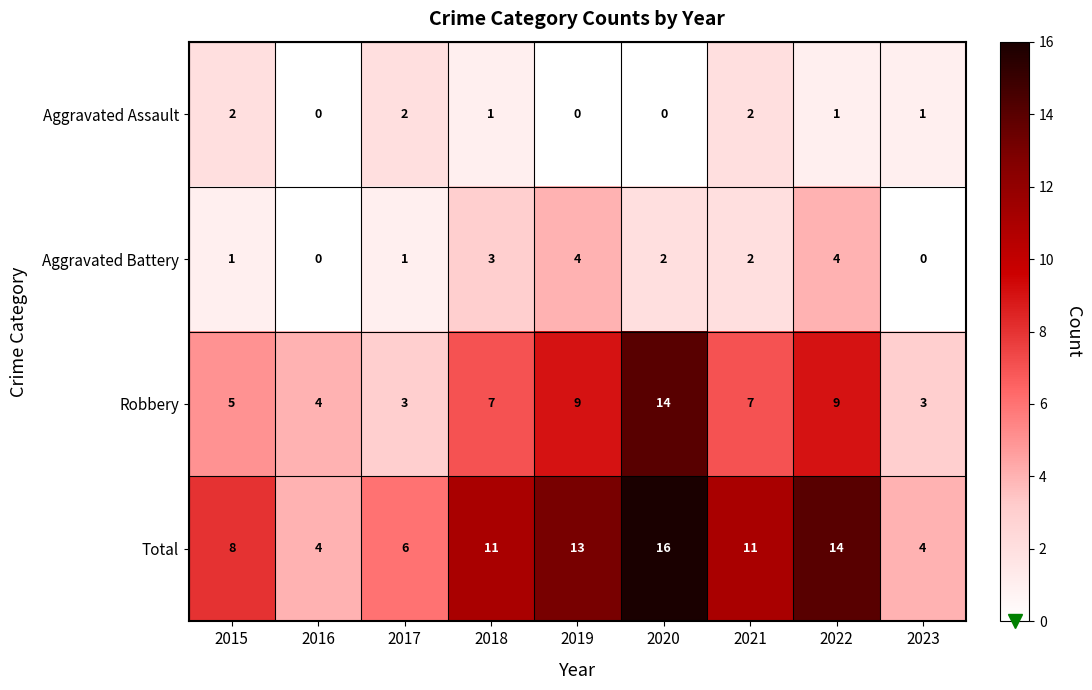

Which series has the largest total across all categories?

Total